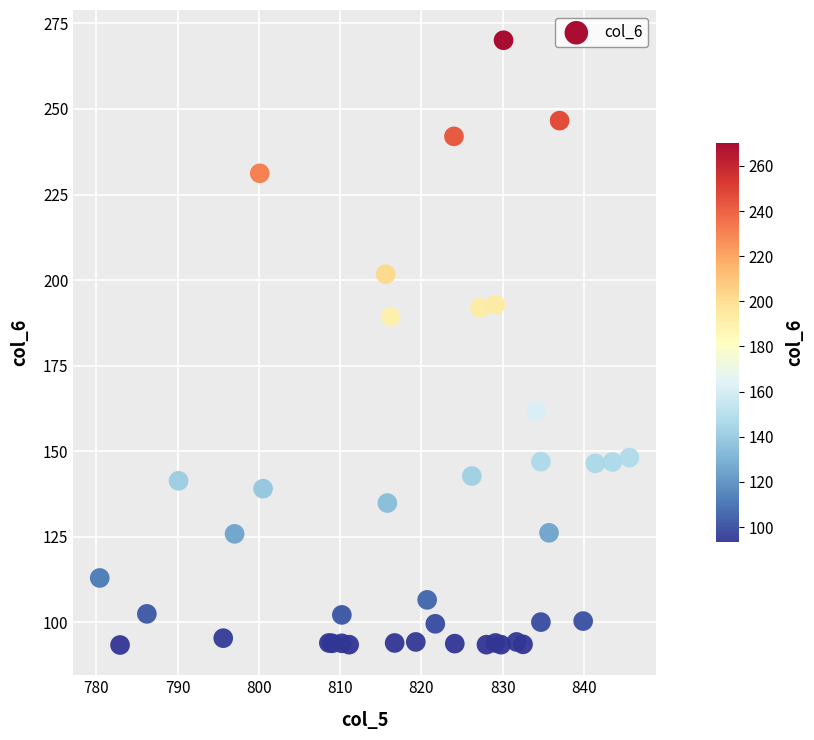

What Y value in the scatter plot is closest to 181?

189.3